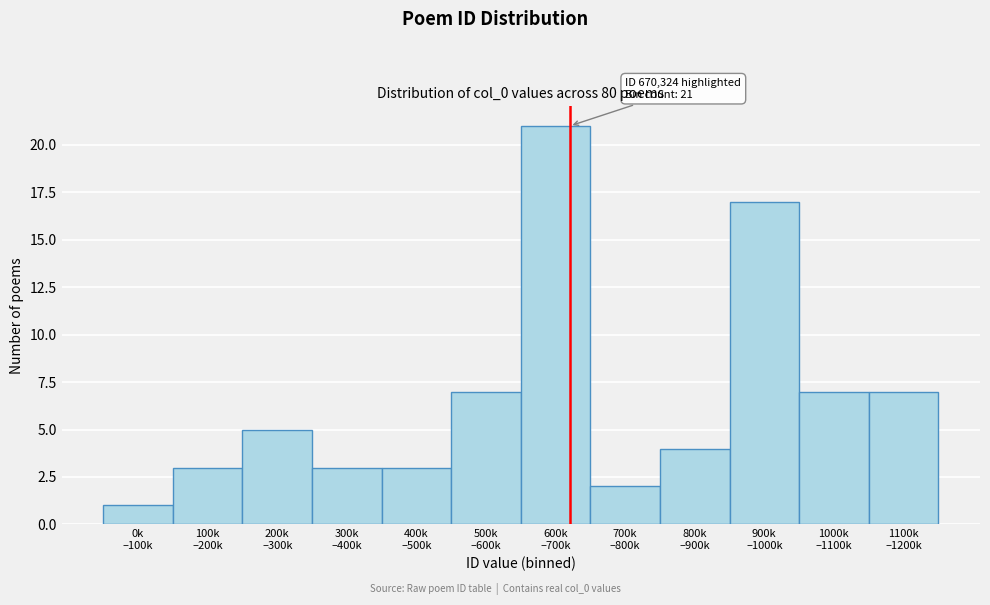

Reading left to right, extract all data points from this chart.

1	3	5	3	3	7	21	2	4	17	7	7